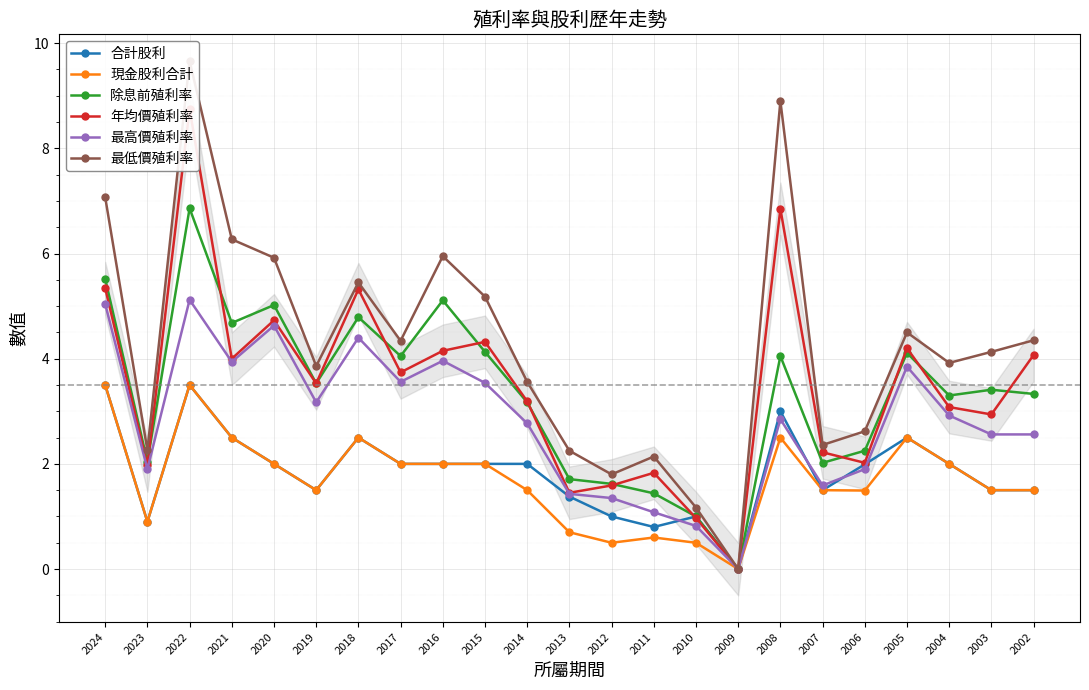

What is the difference between the 最高價殖利率 values at 2008 and 2006?

1.0